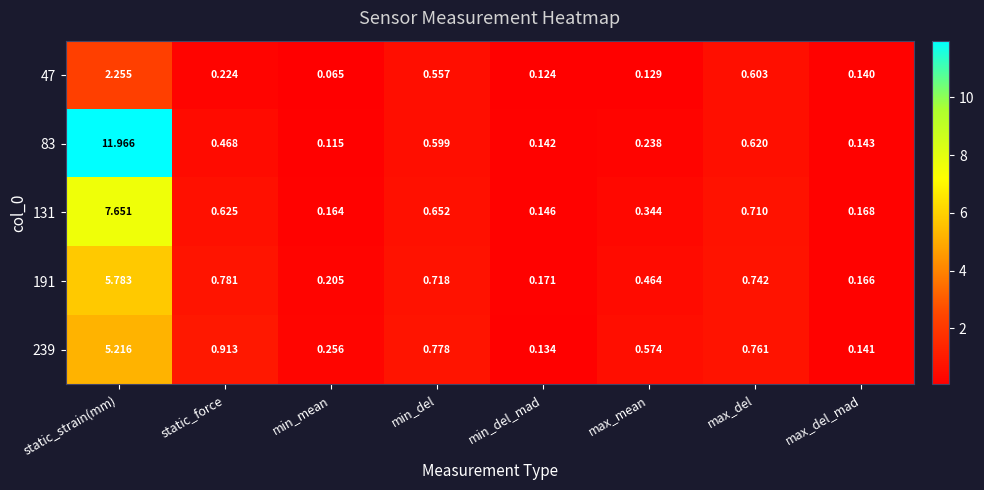

How many data points does each series have?

8